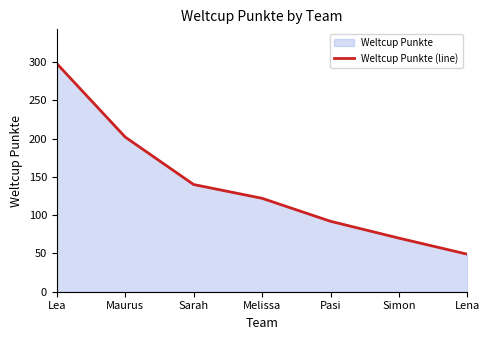

The value at Simon is 70. True or false?

True